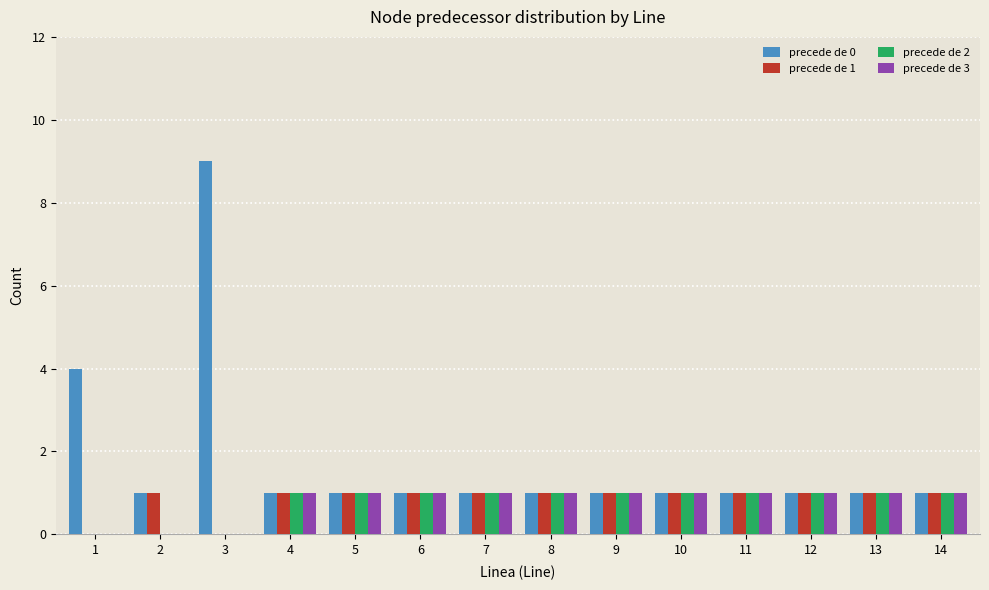

Reading left to right, transcribe all the data shown in this chart.

precede de 0: 4	1	9	1	1	1	1	1	1	1	1	1	1	1
precede de 1: 0	1	0	1	1	1	1	1	1	1	1	1	1	1
precede de 2: 0	0	0	1	1	1	1	1	1	1	1	1	1	1
precede de 3: 0	0	0	1	1	1	1	1	1	1	1	1	1	1